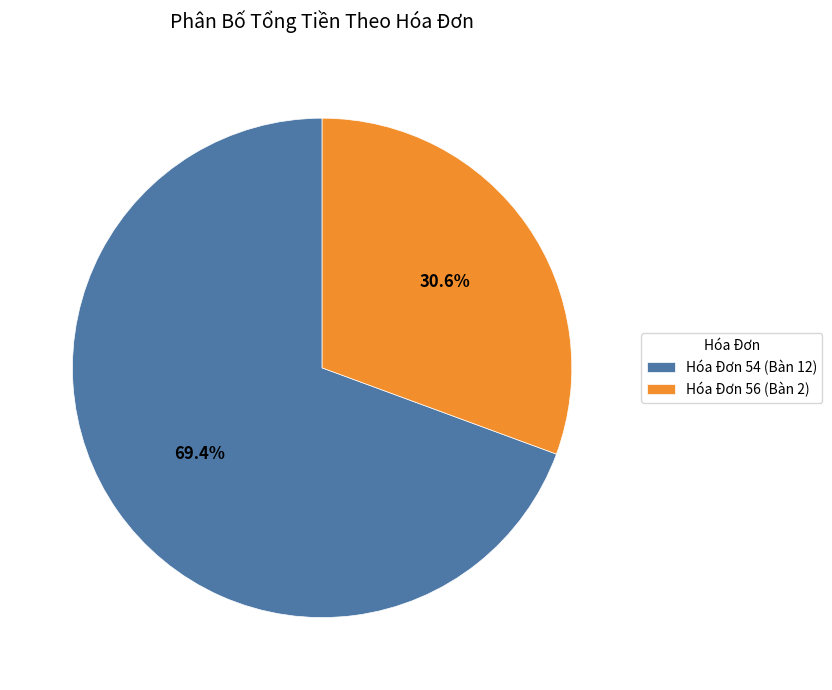

How many segments does this pie chart have?

2